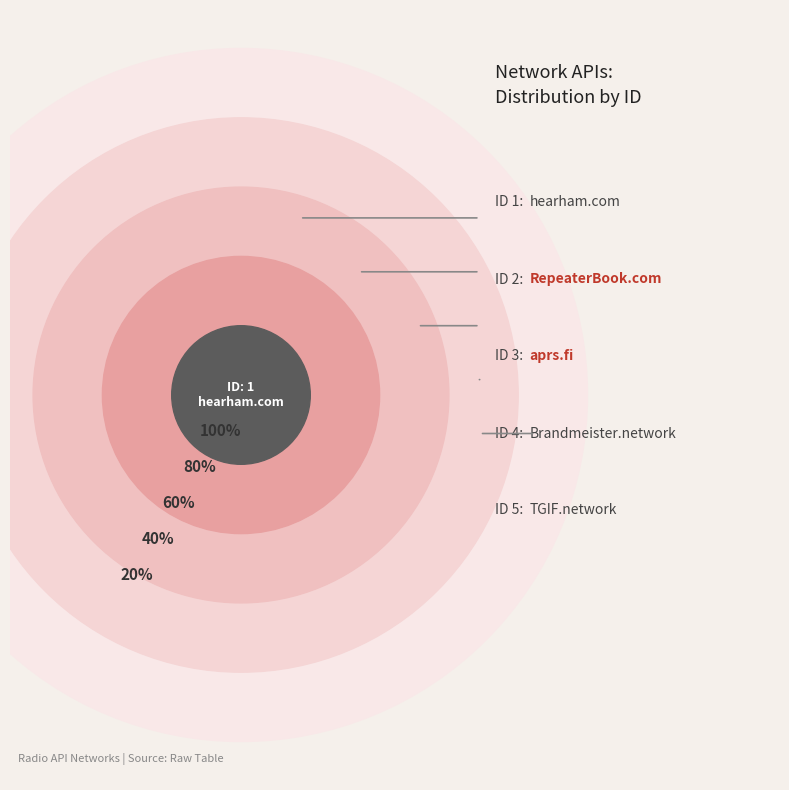

The RepeaterBook.com slice represents 69% of the pie. True or false?

False